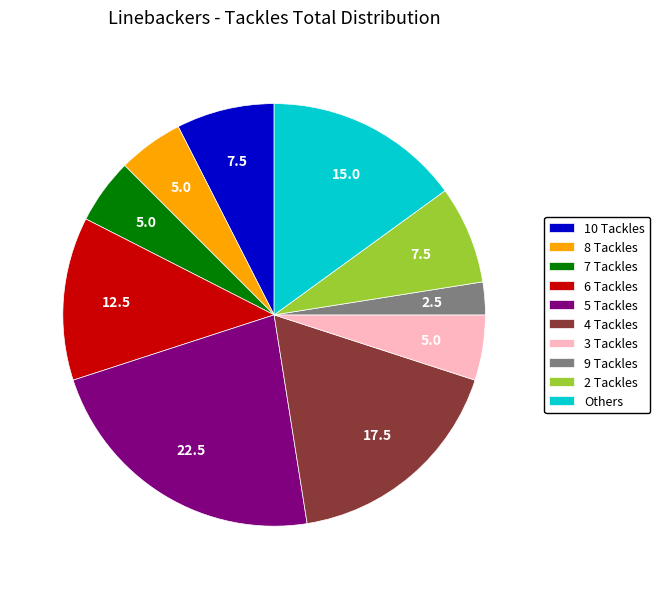

Which category has the biggest portion of the pie?

5 Tackles